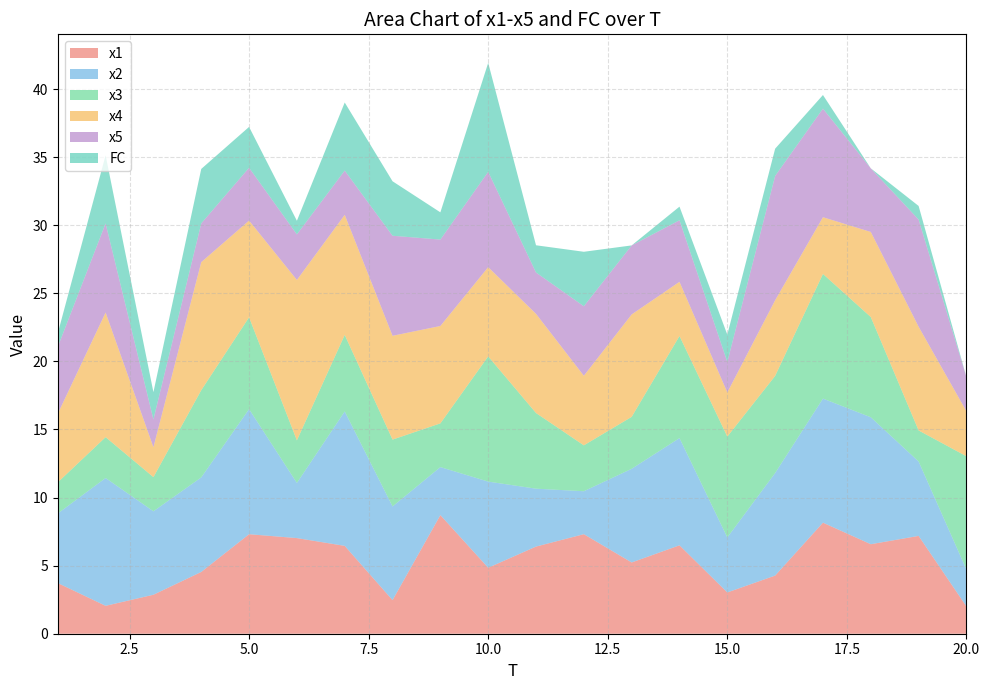

Reading left to right, what are all the values shown in this chart?

x1: 1=3.7	2=2.0	3=2.9	4=4.5	5=7.3	6=7.0	7=6.5	8=2.5	9=8.7	10=4.8	11=6.4	12=7.3	13=5.2	14=6.5	15=3.0	16=4.3	17=8.2	18=6.6	19=7.2	20=2.0
x2: 1=5.1	2=9.4	3=6.1	4=6.9	5=9.2	6=4.0	7=9.9	8=6.9	9=3.5	10=6.3	11=4.3	12=3.2	13=6.9	14=7.9	15=4.0	16=7.5	17=9.1	18=9.3	19=5.5	20=2.7
x3: 1=2.3	2=3.0	3=2.5	4=6.4	5=6.7	6=3.1	7=5.6	8=4.9	9=3.2	10=9.2	11=5.6	12=3.4	13=3.8	14=7.5	15=7.4	16=7.1	17=9.2	18=7.4	19=2.3	20=8.3
x4: 1=5.0	2=9.1	3=2.2	4=9.4	5=7.1	6=11.8	7=8.8	8=7.6	9=7.2	10=6.6	11=7.3	12=5.1	13=7.5	14=4.0	15=3.2	16=5.6	17=4.2	18=6.2	19=7.6	20=3.3
x5: 1=4.9	2=6.6	3=2.0	4=2.8	5=3.9	6=3.3	7=3.3	8=7.3	9=6.3	10=7.0	11=3.0	12=5.1	13=5.1	14=4.5	15=2.2	16=9.1	17=8.0	18=4.7	19=7.9	20=2.5
FC: 1=1.0	2=5.0	3=2.0	4=4.0	5=3.0	6=1.0	7=5.0	8=4.0	9=2.0	10=8.0	11=2.0	12=4.0	13=0.0	14=1.0	15=2.0	16=2.0	17=1.0	18=0.0	19=1.0	20=0.0